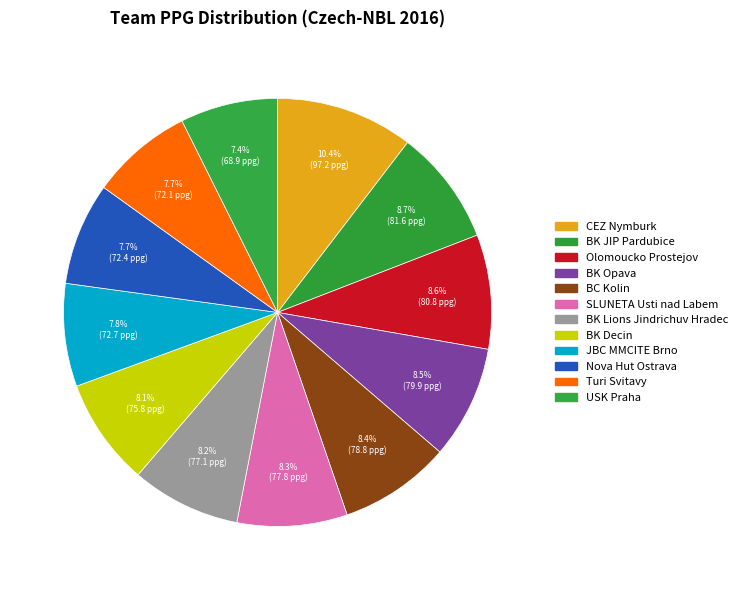

Is it true that BK JIP Pardubice is 9% of the pie?

True